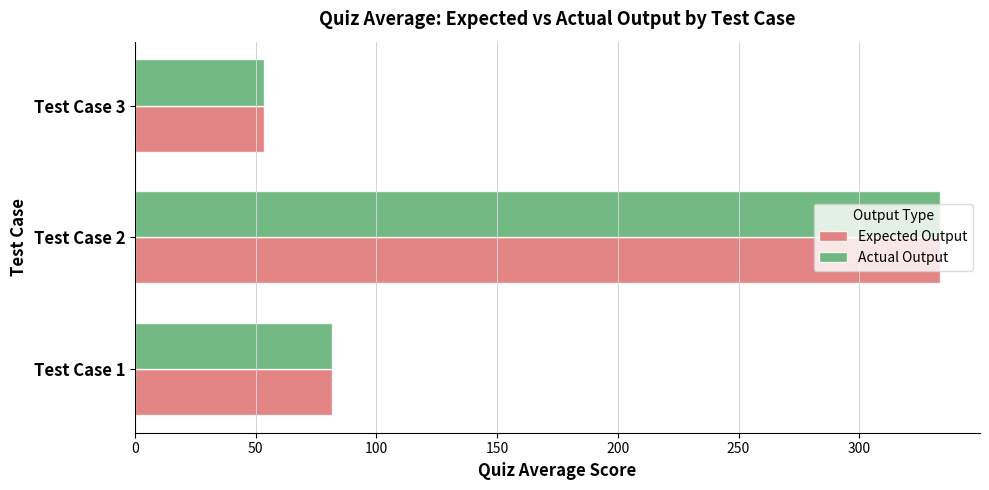

The value of Actual Output at Test Case 3 is 53.3. True or false?

True